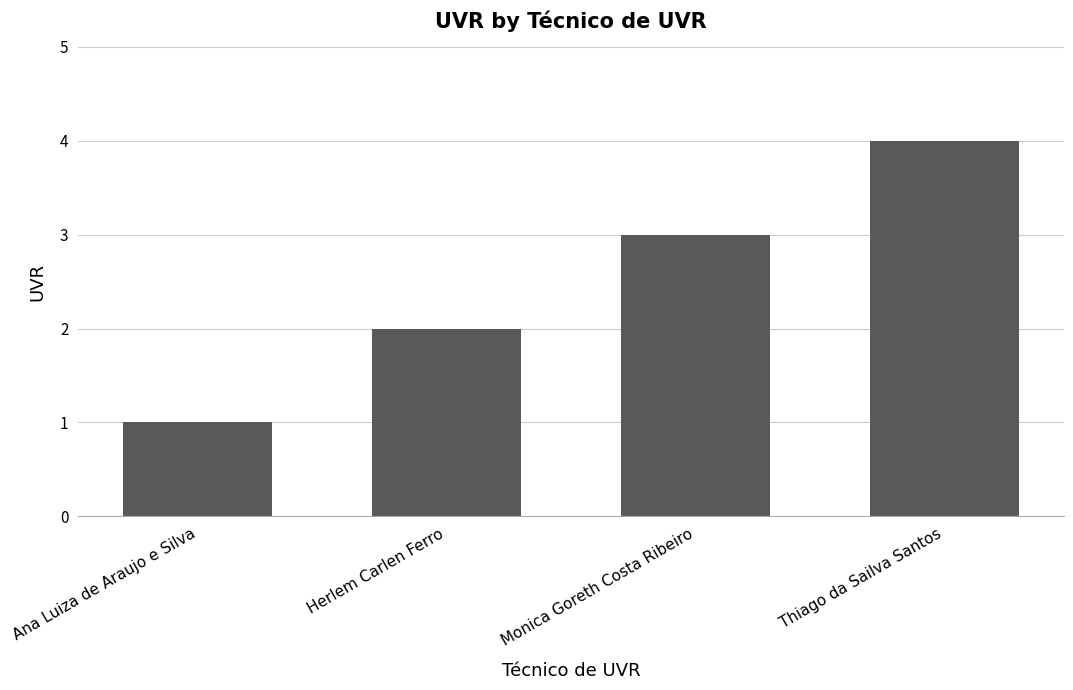

What is the sum of the values at Ana Luiza de Araujo e Silva and Herlem Carlen Ferro?

3